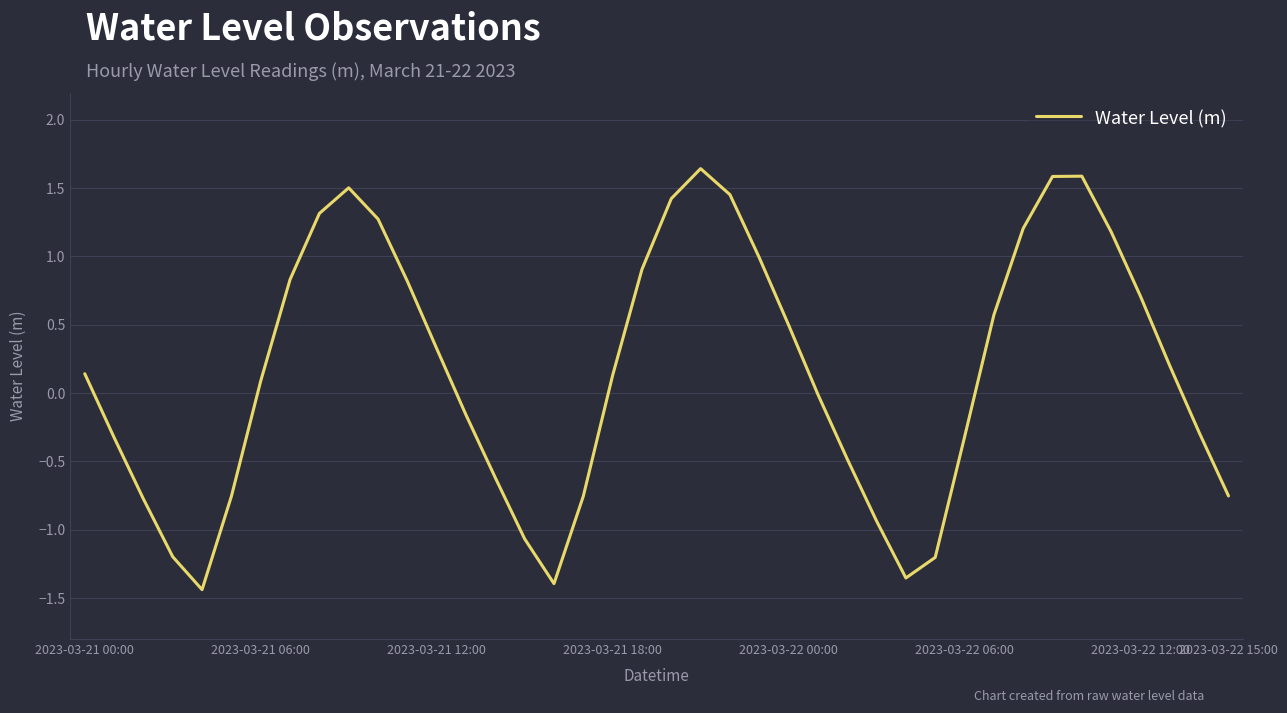

What is the difference between the maximum and minimum values?

3.1